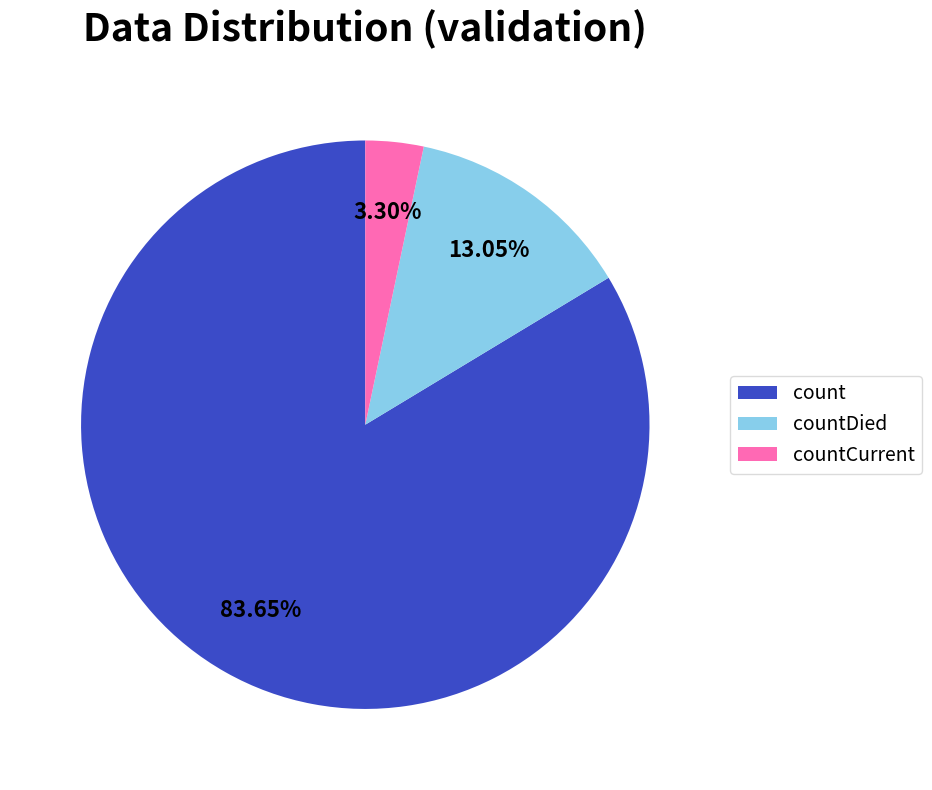

What is the smallest slice in the pie chart?

countCurrent